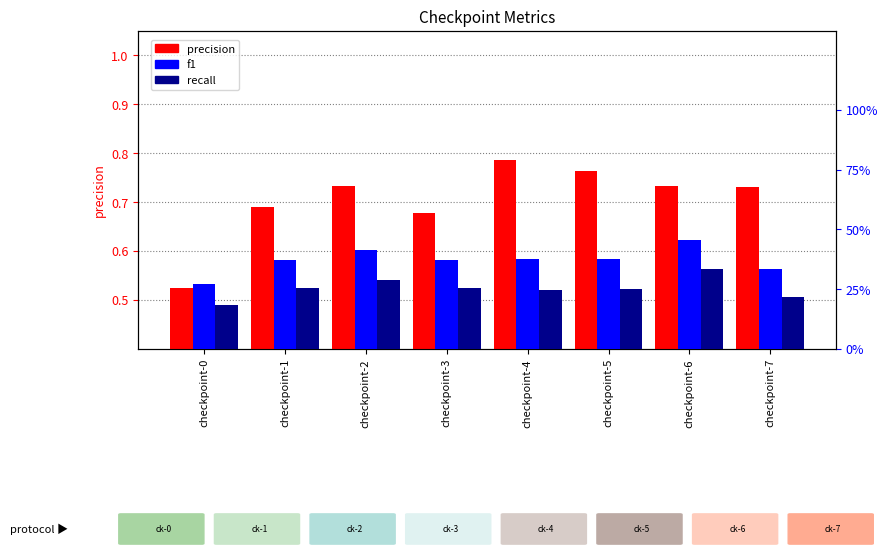

What is the total value across all series at checkpoint-5?

1.4